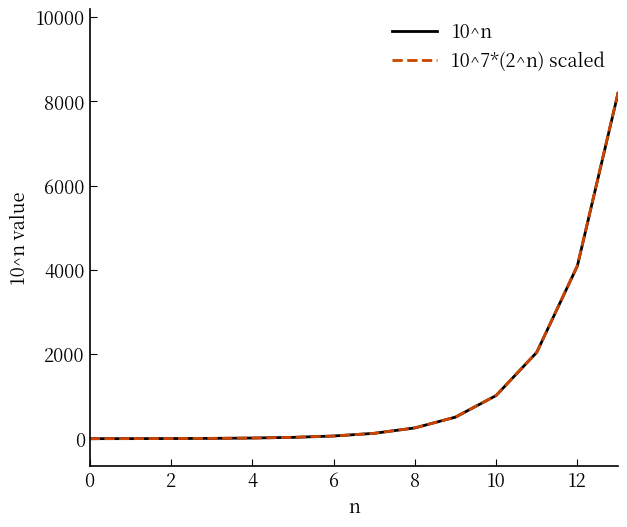

What is the highest value of the 10^7*(2^n) scaled series?

8211.0